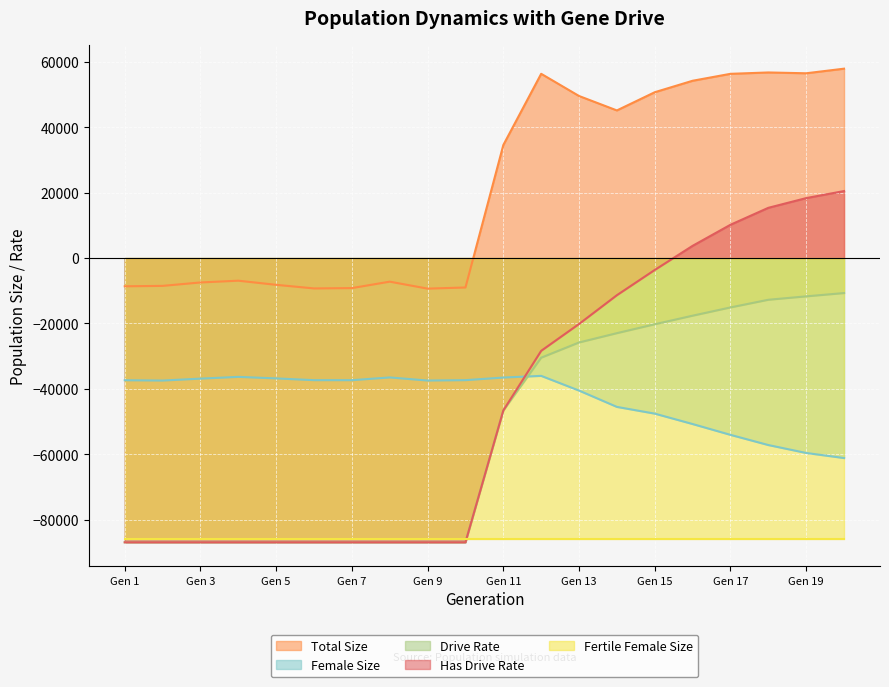

How many negative values does the Has Drive Rate series have?

15